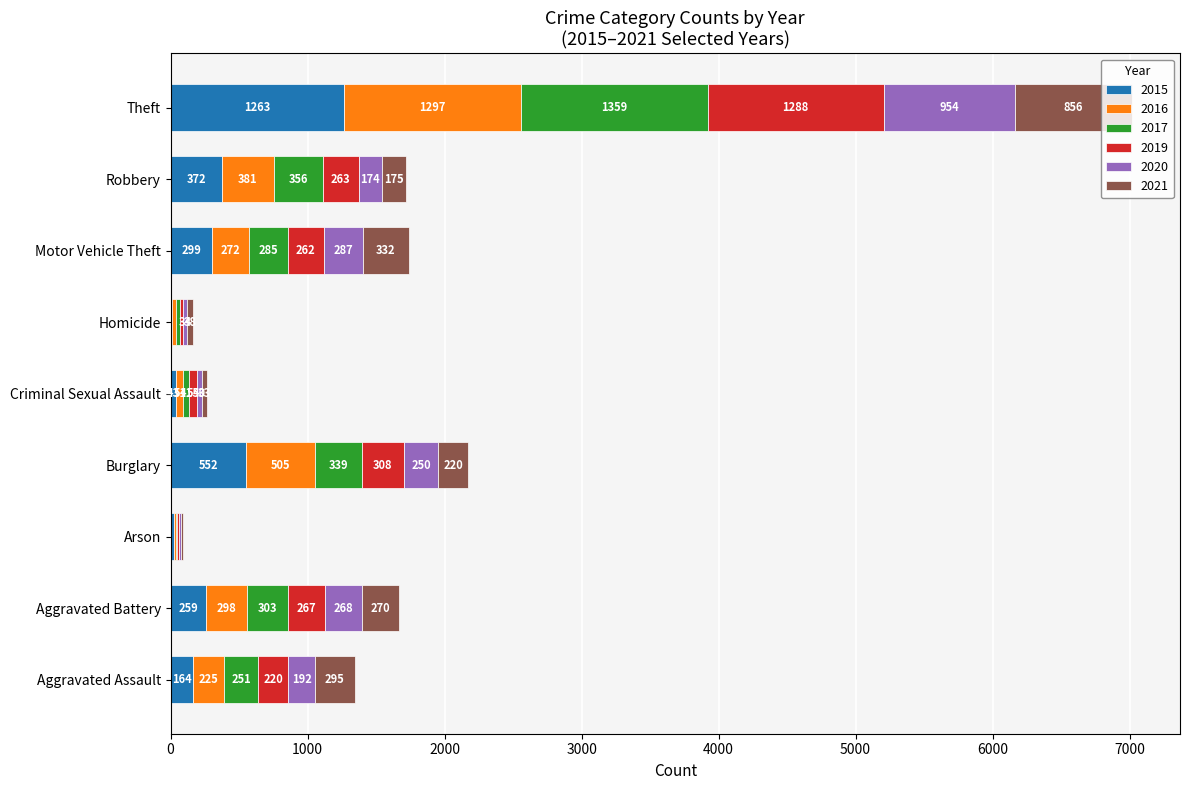

True or false: 2015 has a value of 13 at Homicide.

True